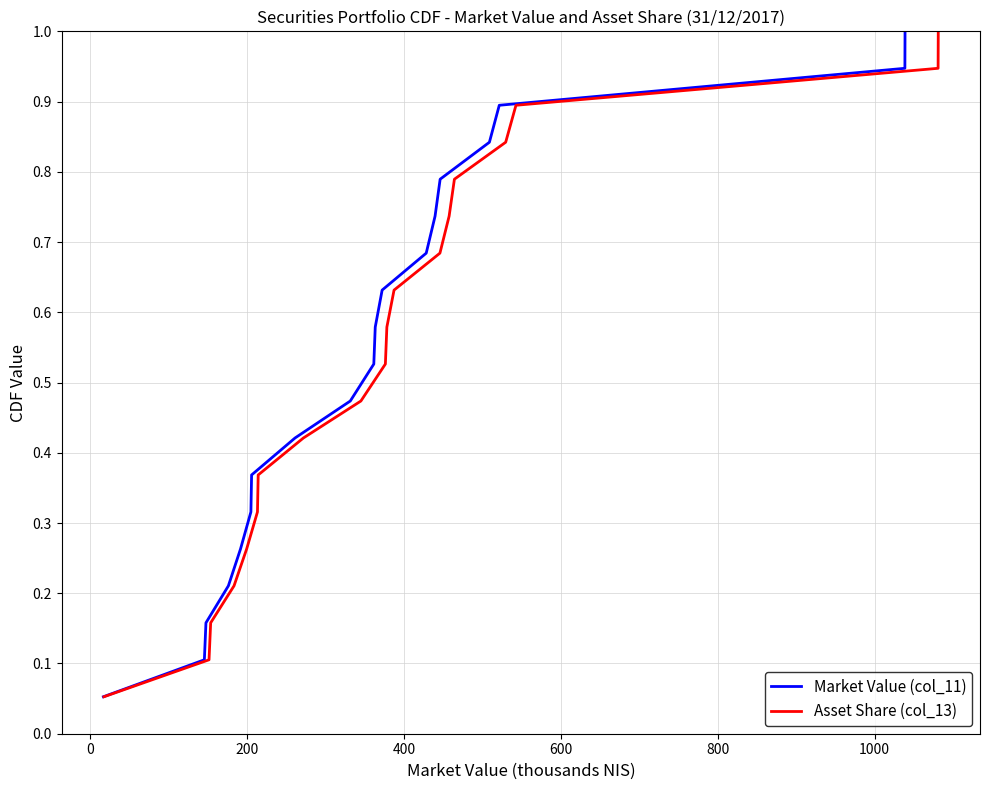

What is the greatest value displayed?

1.0